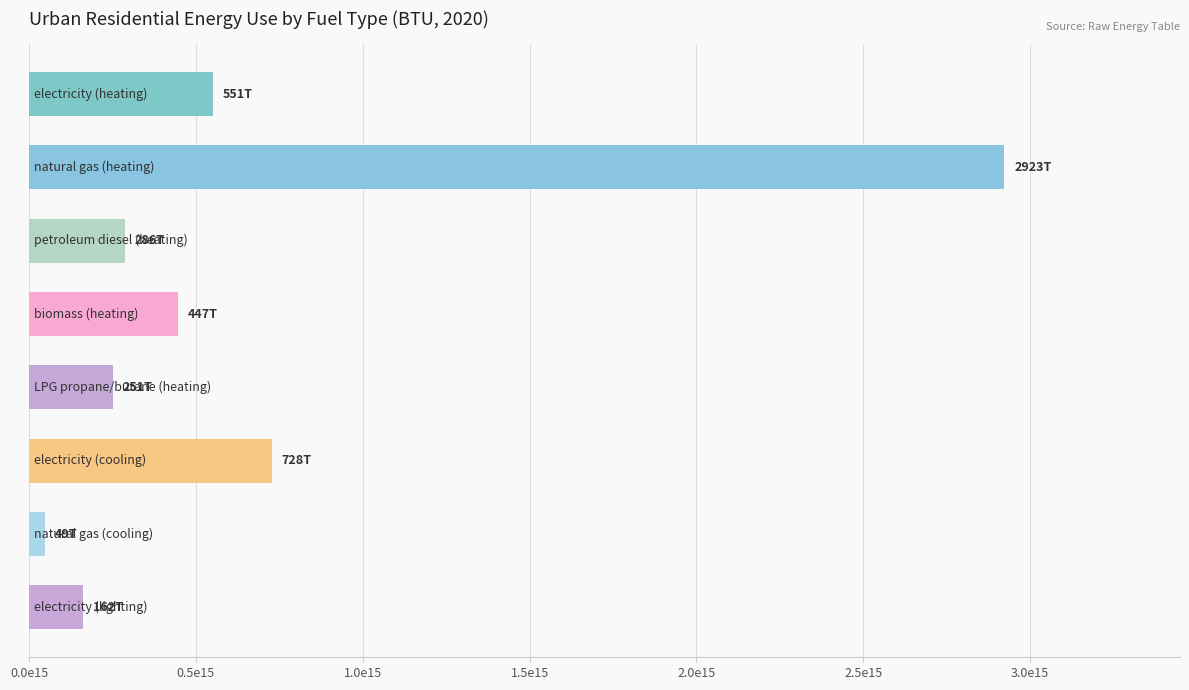

Which label corresponds to the smallest value in the chart?

natural gas (cooling)